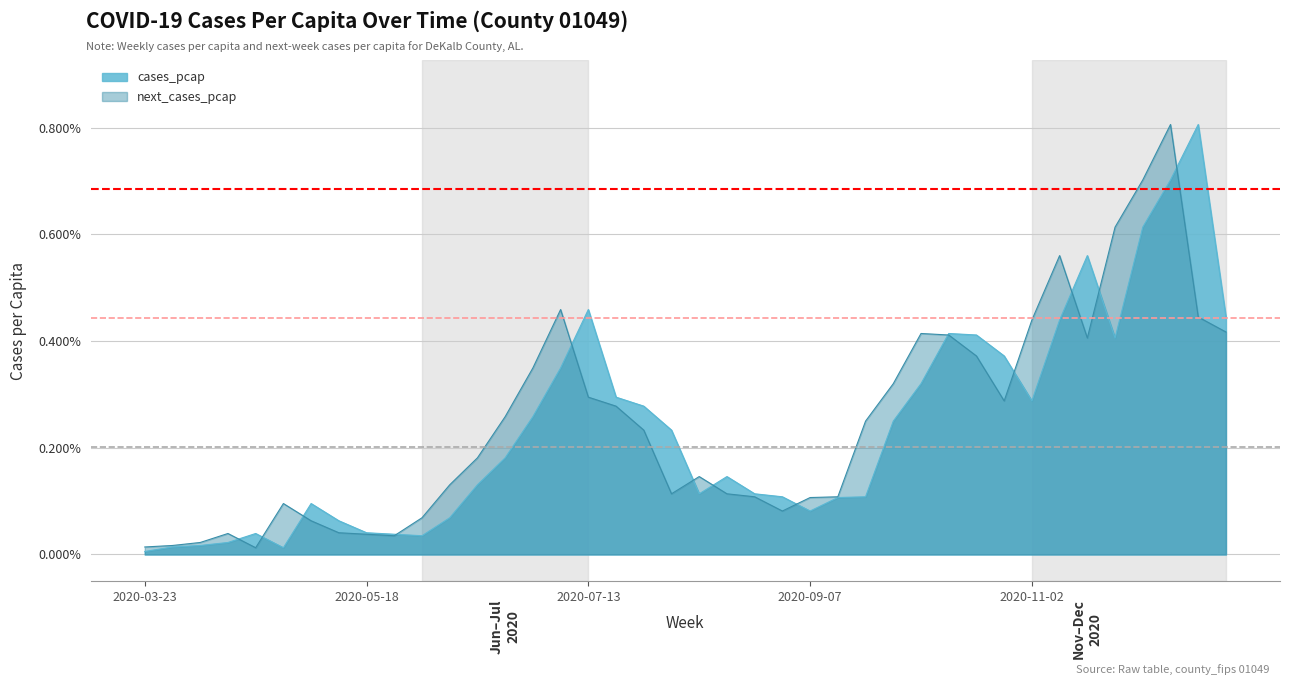

Reading left to right, extract all data points from this chart.

cases_pcap: 2020-03-23=0.0	2020-03-30=0.0	2020-04-06=0.0	2020-04-13=0.0	2020-04-20=0.0	2020-04-27=0.0	2020-05-04=0.1	2020-05-11=0.1	2020-05-18=0.0	2020-05-25=0.0	2020-06-01=0.0	2020-06-08=0.1	2020-06-15=0.1	2020-06-22=0.2	2020-06-29=0.3	2020-07-06=0.3	2020-07-13=0.5	2020-07-20=0.3	2020-07-27=0.3	2020-08-03=0.2	2020-08-10=0.1	2020-08-17=0.1	2020-08-24=0.1	2020-08-31=0.1	2020-09-07=0.1	2020-09-14=0.1	2020-09-21=0.1	2020-09-28=0.2	2020-10-05=0.3	2020-10-12=0.4	2020-10-19=0.4	2020-10-26=0.4	2020-11-02=0.3	2020-11-09=0.4	2020-11-16=0.6	2020-11-23=0.4	2020-11-30=0.6	2020-12-07=0.7	2020-12-14=0.8	2020-12-21=0.4
next_cases_pcap: 2020-03-23=0.0	2020-03-30=0.0	2020-04-06=0.0	2020-04-13=0.0	2020-04-20=0.0	2020-04-27=0.1	2020-05-04=0.1	2020-05-11=0.0	2020-05-18=0.0	2020-05-25=0.0	2020-06-01=0.1	2020-06-08=0.1	2020-06-15=0.2	2020-06-22=0.3	2020-06-29=0.3	2020-07-06=0.5	2020-07-13=0.3	2020-07-20=0.3	2020-07-27=0.2	2020-08-03=0.1	2020-08-10=0.1	2020-08-17=0.1	2020-08-24=0.1	2020-08-31=0.1	2020-09-07=0.1	2020-09-14=0.1	2020-09-21=0.2	2020-09-28=0.3	2020-10-05=0.4	2020-10-12=0.4	2020-10-19=0.4	2020-10-26=0.3	2020-11-02=0.4	2020-11-09=0.6	2020-11-16=0.4	2020-11-23=0.6	2020-11-30=0.7	2020-12-07=0.8	2020-12-14=0.4	2020-12-21=0.4